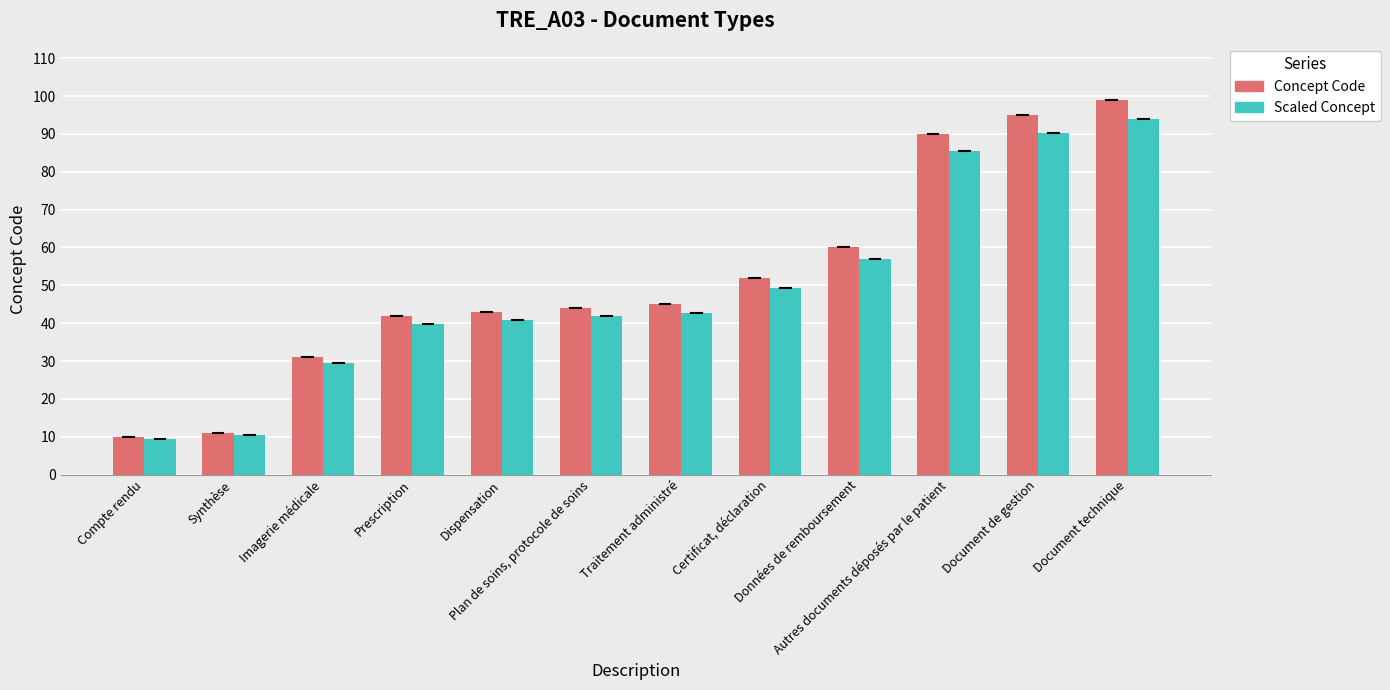

Which series has the widest spread of values?

Concept Code